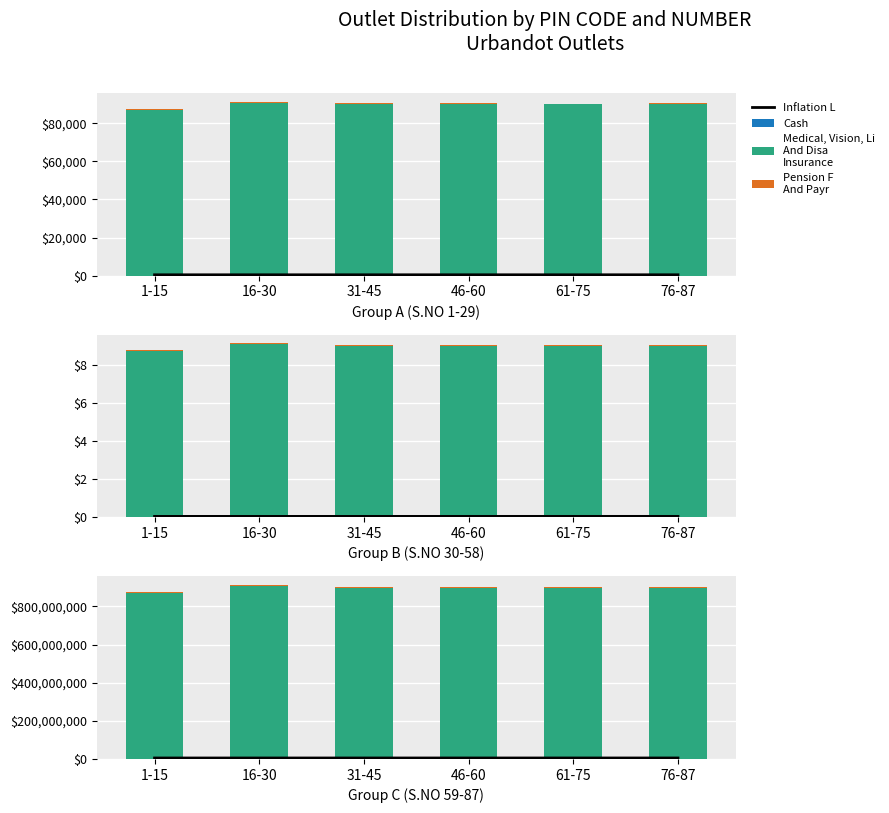

How many groups of bars are there?

6